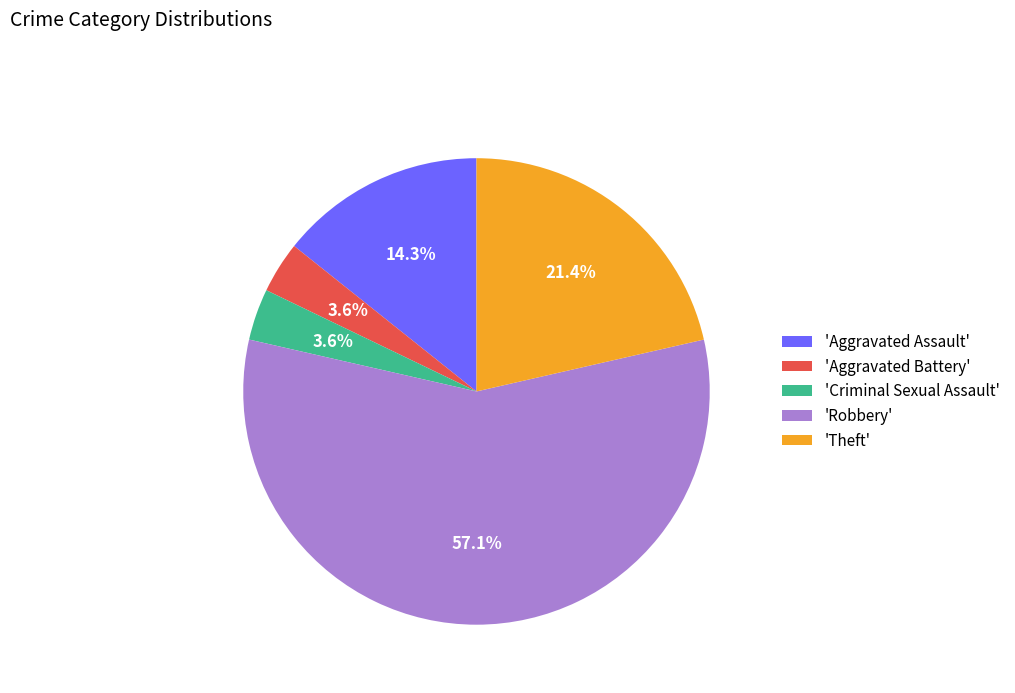

Does 'Robbery' represent more than half of the total?

Yes